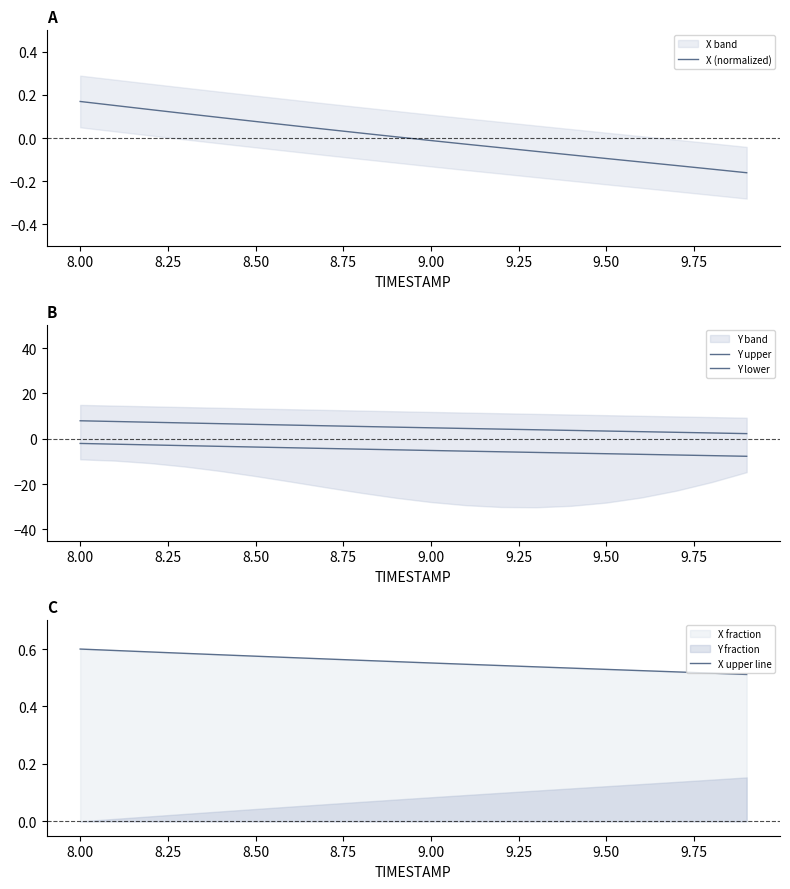

What is the spread (max minus min) of values at 8.50?

10.0